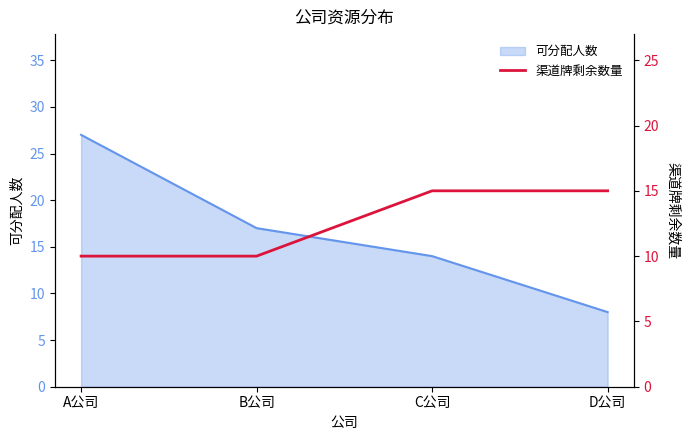

What position from the left is C公司?

3